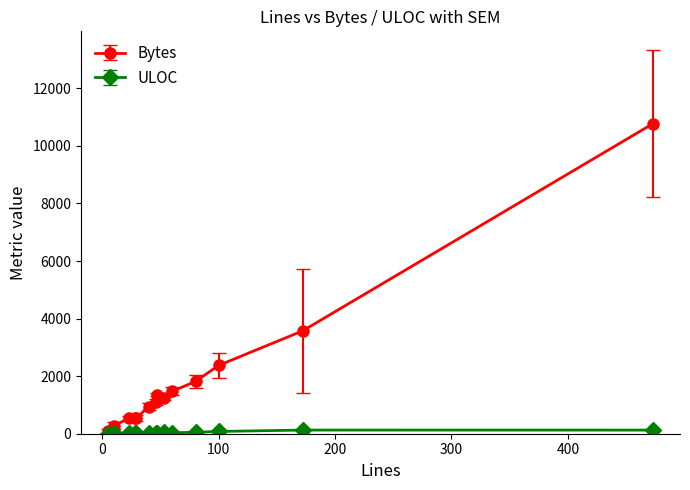

True or false: Bytes has more than 0 points higher than both neighbors.

True